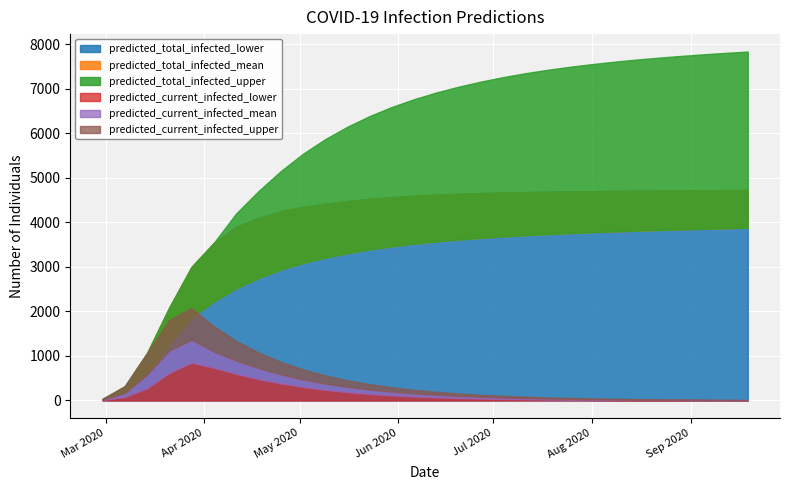

Which series changed the most between 2020-06-27 and 2020-07-11?

predicted_total_infected_upper